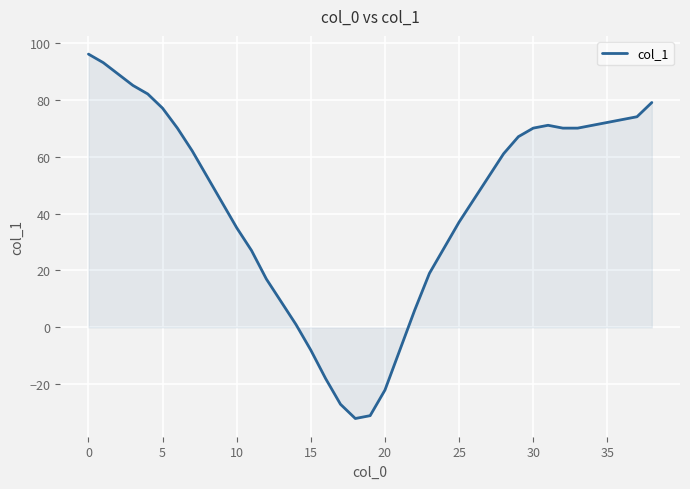

What is the difference between the maximum and minimum values?

128